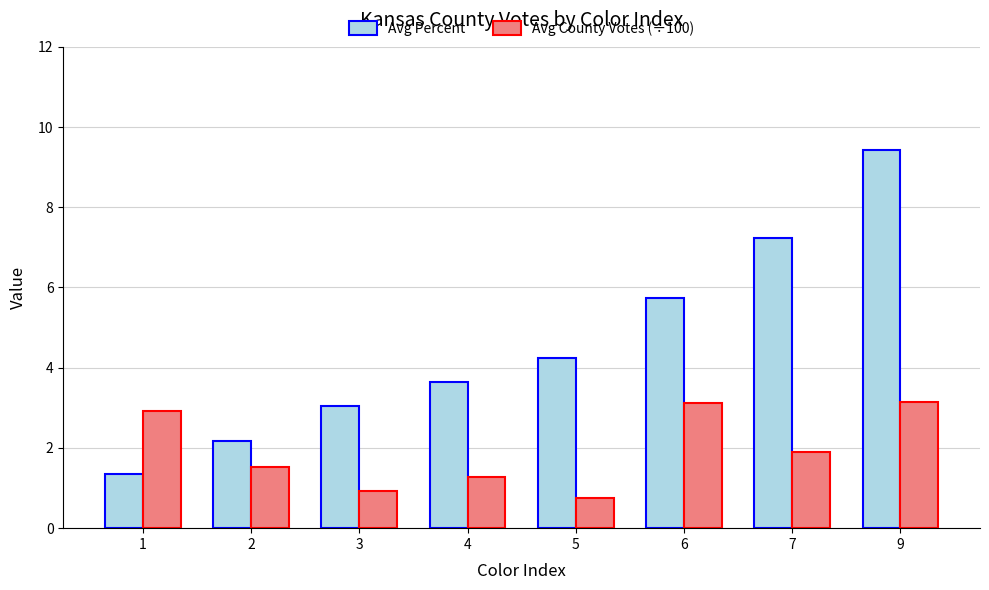

List the labels in order of Avg Percent value, smallest first.

1, 2, 3, 4, 5, 6, 7, 9